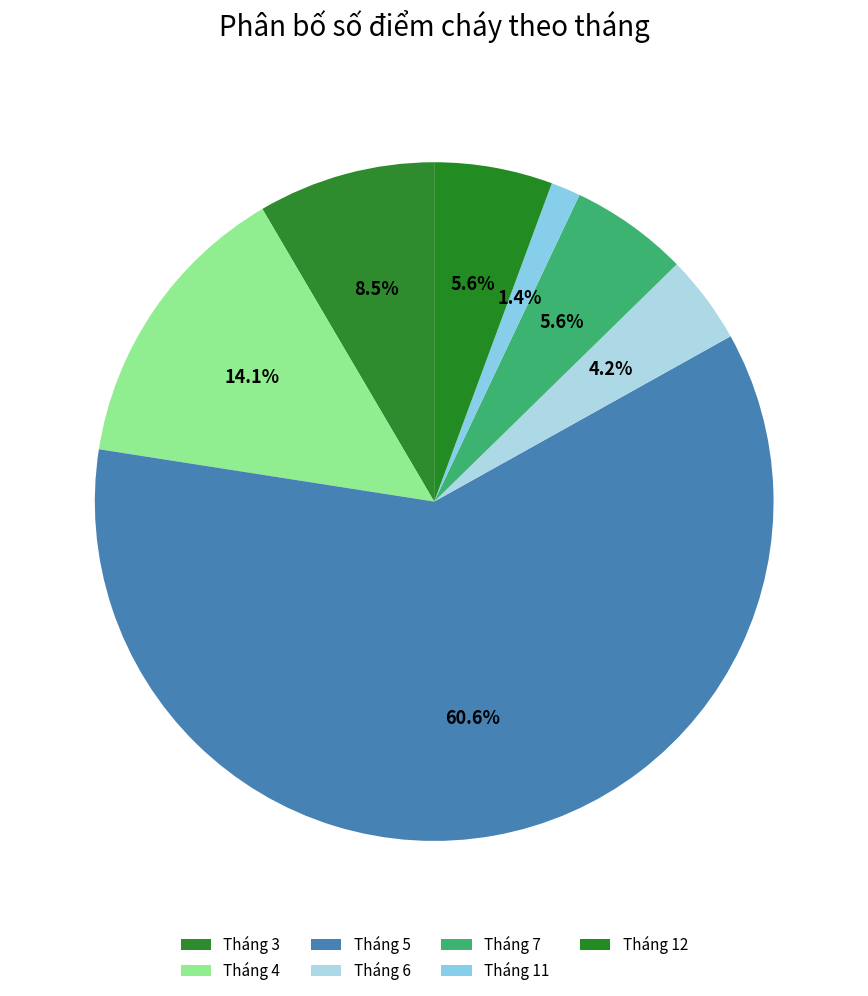

Is it true that Tháng 7 is 6% of the pie?

True